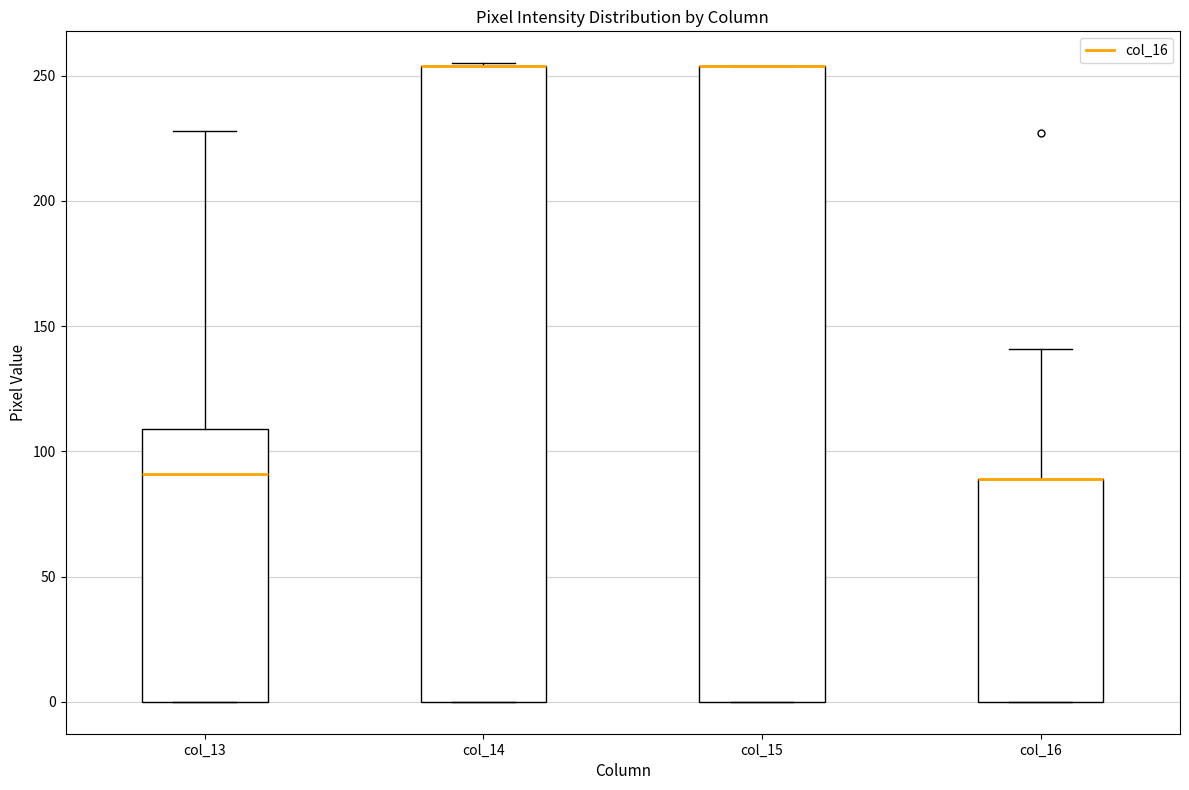

Where is the lower edge of the box for col_14 on the y-axis? The values are not printed on the chart, so give them approximately, as read against the axis.

0